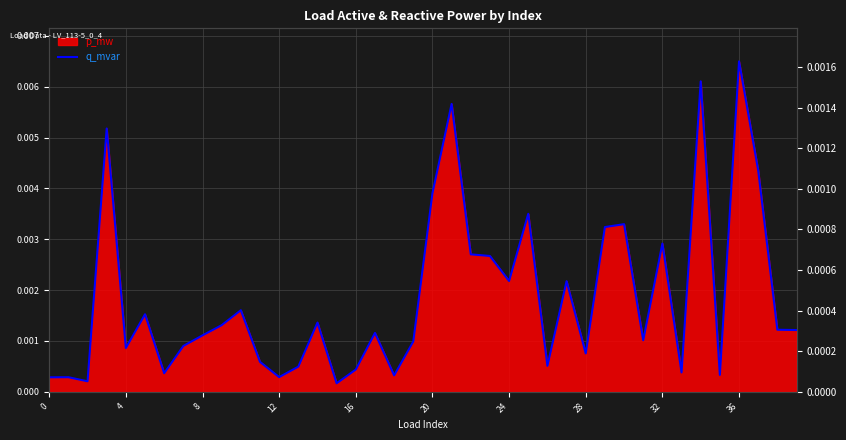

Does the chart display data point markers on the line(s)?

No